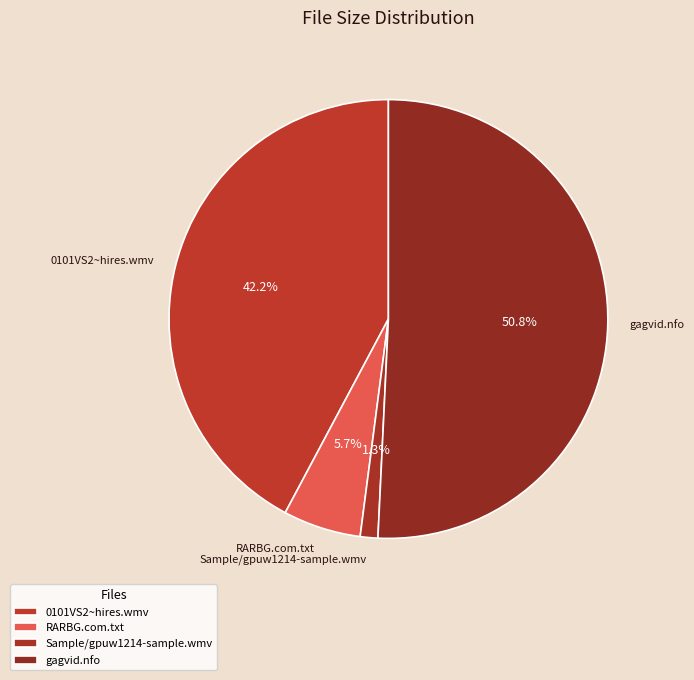

What percentage is the gagvid.nfo slice, to the nearest percent?

51%